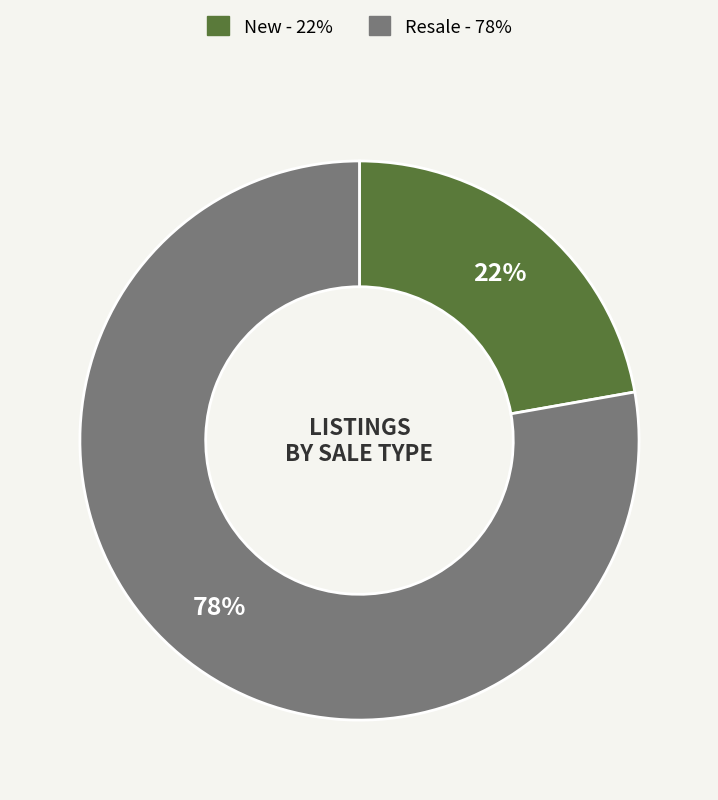

Approximately how many times larger is the value at New compared to Resale?

0.3